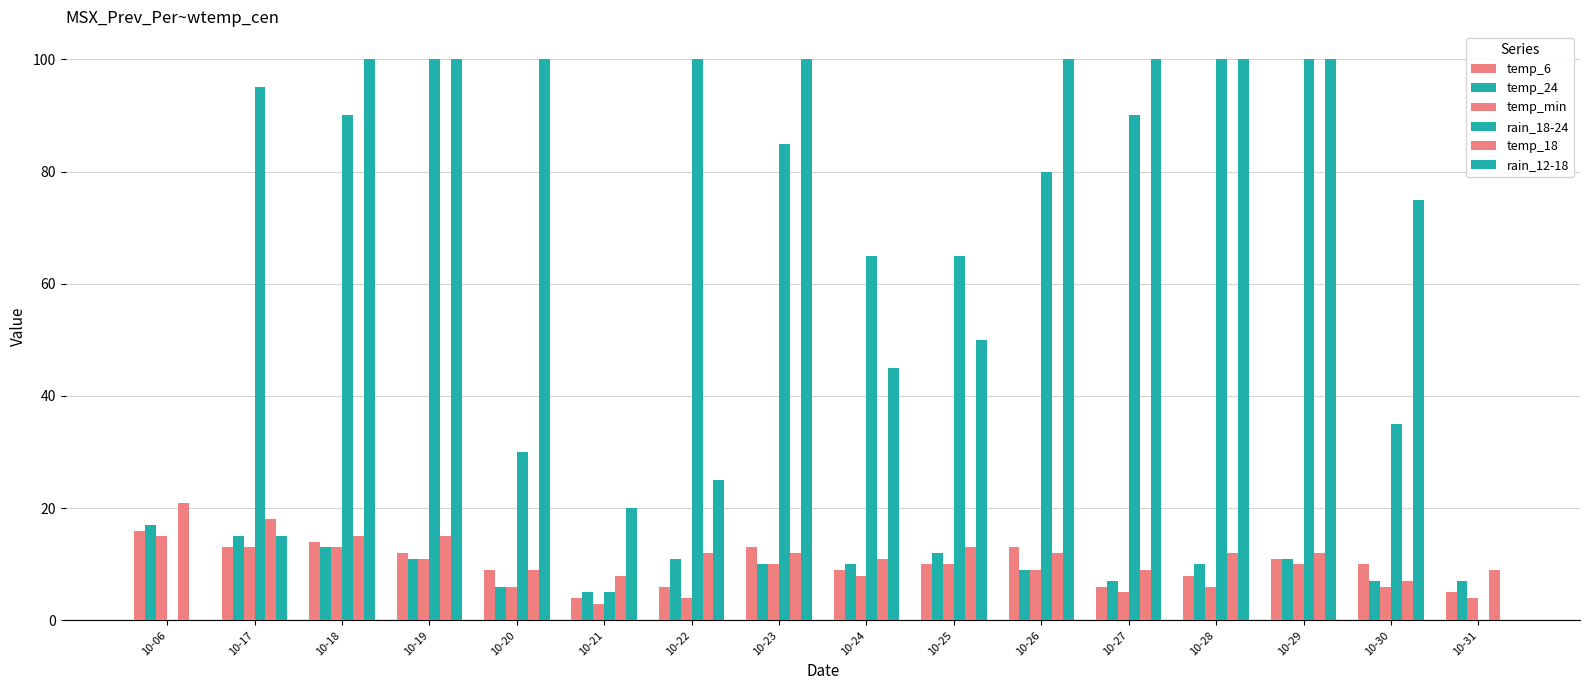

Reading left to right, list all the values displayed in this chart.

temp_6: 10-06=16	10-17=13	10-18=14	10-19=12	10-20=9	10-21=4	10-22=6	10-23=13	10-24=9	10-25=10	10-26=13	10-27=6	10-28=8	10-29=11	10-30=10	10-31=5
temp_24: 10-06=17	10-17=15	10-18=13	10-19=11	10-20=6	10-21=5	10-22=11	10-23=10	10-24=10	10-25=12	10-26=9	10-27=7	10-28=10	10-29=11	10-30=7	10-31=7
temp_min: 10-06=15	10-17=13	10-18=13	10-19=11	10-20=6	10-21=3	10-22=4	10-23=10	10-24=8	10-25=10	10-26=9	10-27=5	10-28=6	10-29=10	10-30=6	10-31=4
rain_18-24: 10-06=0	10-17=95	10-18=90	10-19=100	10-20=30	10-21=5	10-22=100	10-23=85	10-24=65	10-25=65	10-26=80	10-27=90	10-28=100	10-29=100	10-30=35	10-31=0
temp_18: 10-06=21	10-17=18	10-18=15	10-19=15	10-20=9	10-21=8	10-22=12	10-23=12	10-24=11	10-25=13	10-26=12	10-27=9	10-28=12	10-29=12	10-30=7	10-31=9
rain_12-18: 10-06=0	10-17=15	10-18=100	10-19=100	10-20=100	10-21=20	10-22=25	10-23=100	10-24=45	10-25=50	10-26=100	10-27=100	10-28=100	10-29=100	10-30=75	10-31=0